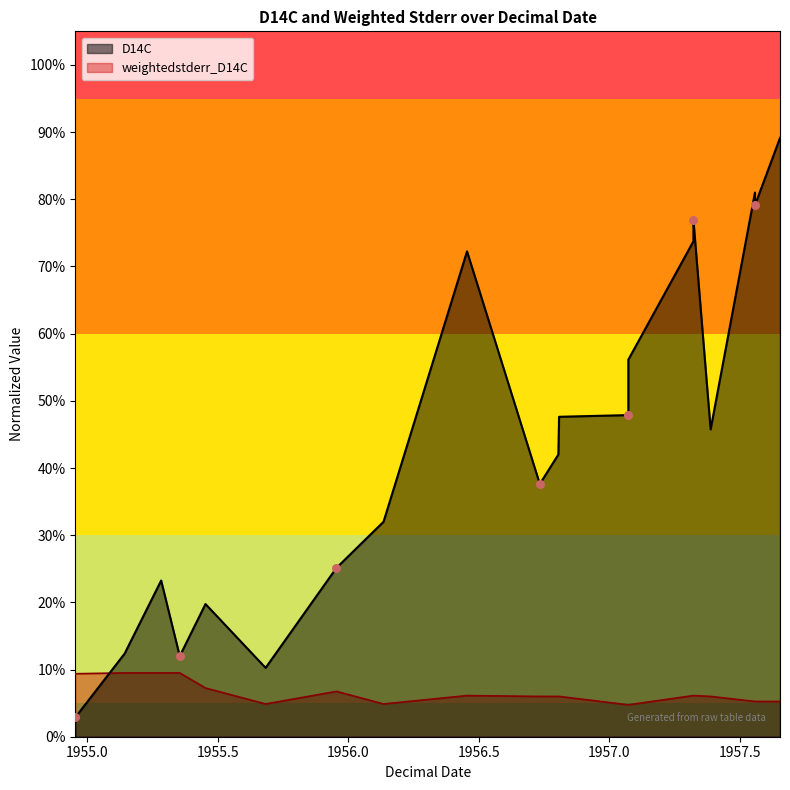

Which series has the widest spread of Y values?

D14C